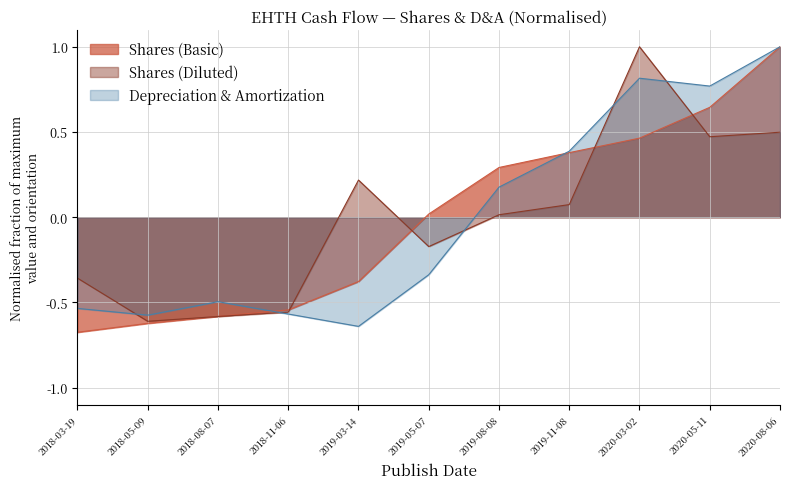

What is the minimum value for Shares (Diluted)?

-0.6